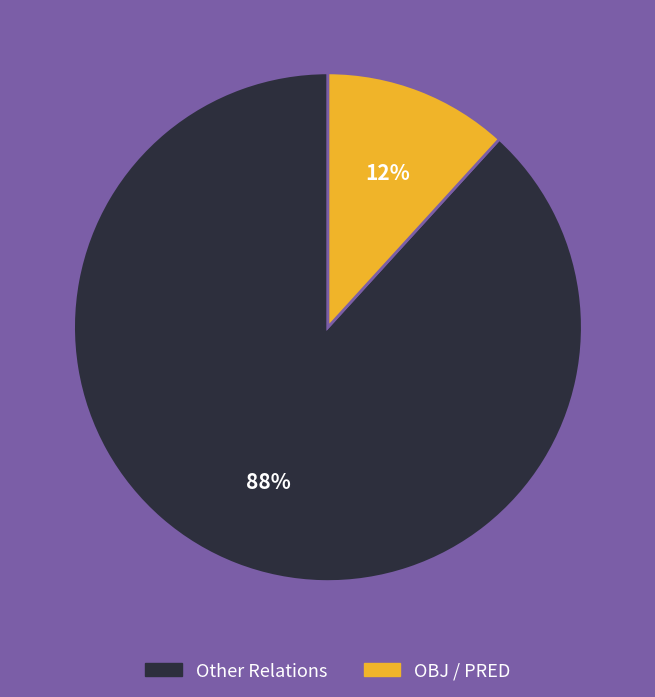

Does any single category account for the majority?

Yes